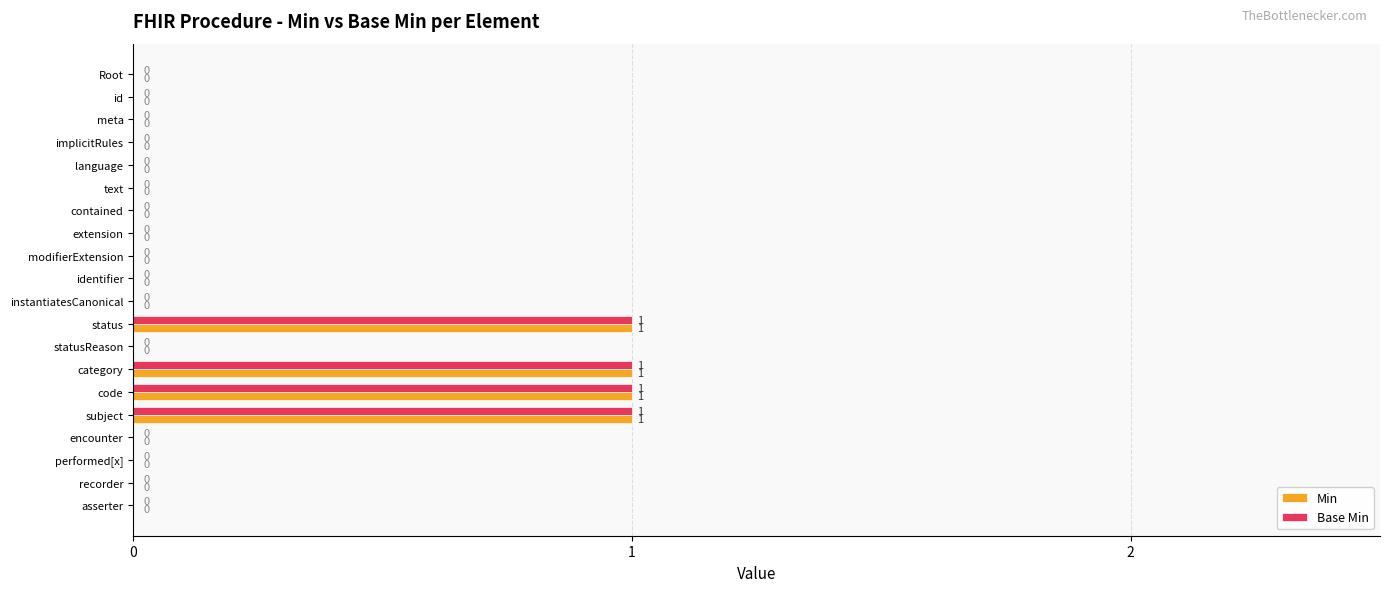

What is the sum of all Min values?

4